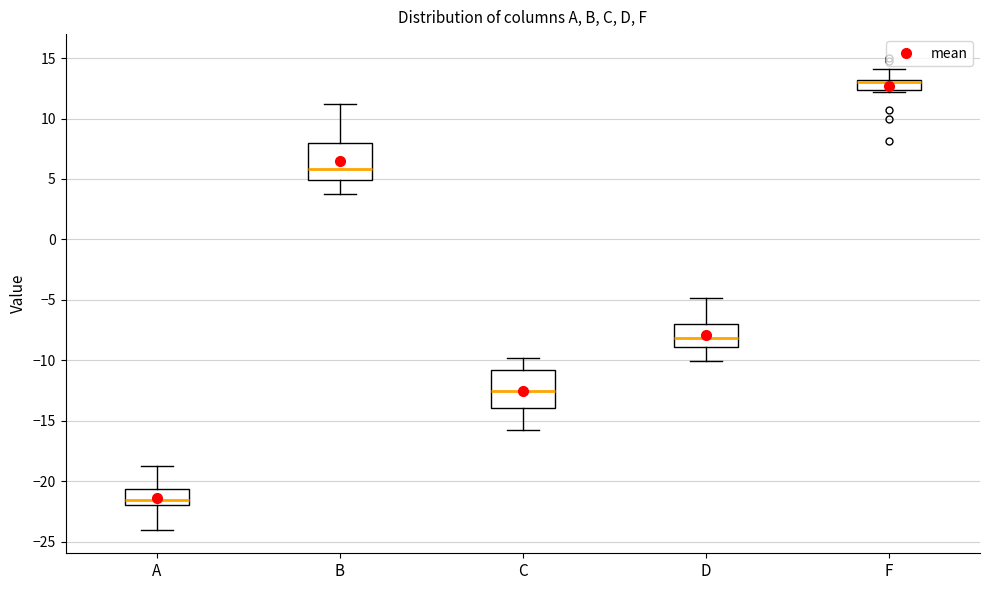

Where is the lower edge of the box for B on the y-axis? The values are not printed on the chart, so give them approximately, as read against the axis.

5.0